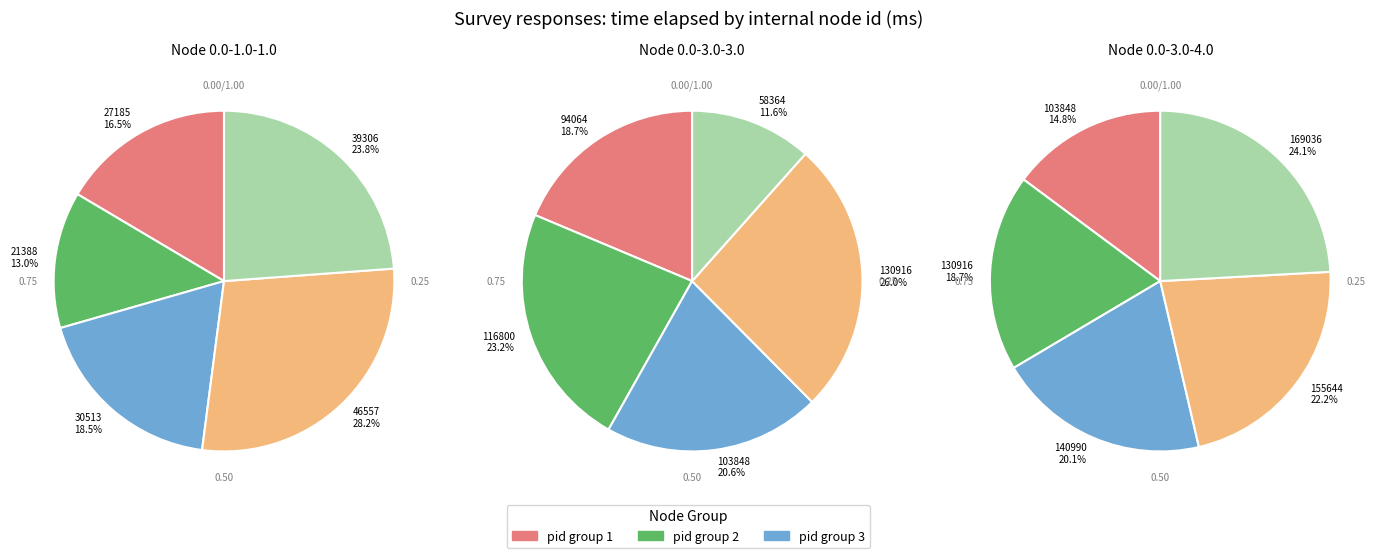

Which slice is the smallest?

pid 1